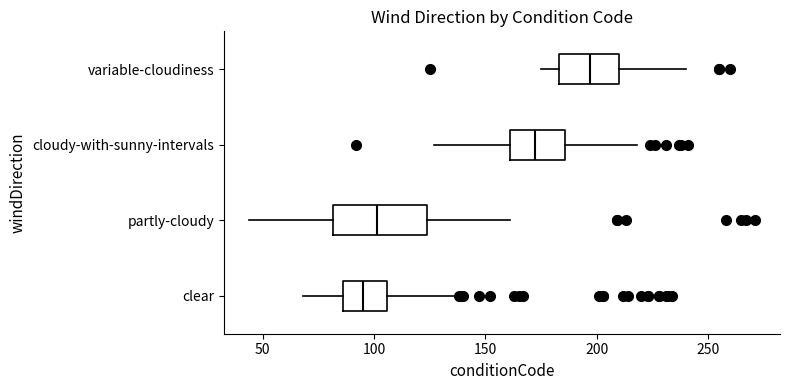

Comparing the boxes themselves (not the whiskers), which one is the widest?

partly-cloudy